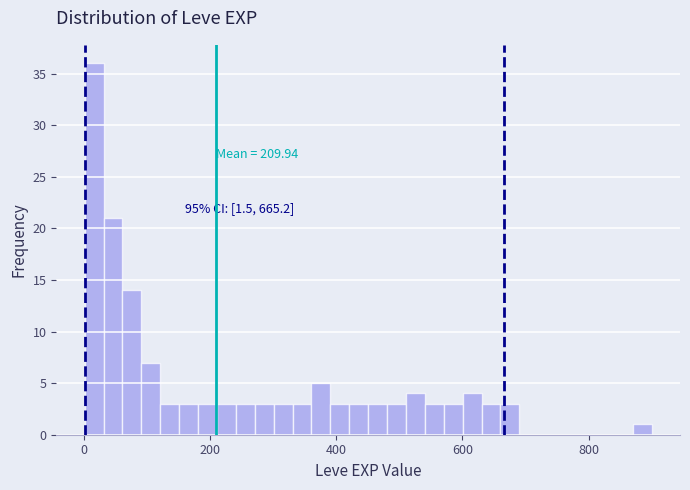

Around what value on the x-axis is the tallest bar? Give the approximate position of its centre, as read against the axis.

20